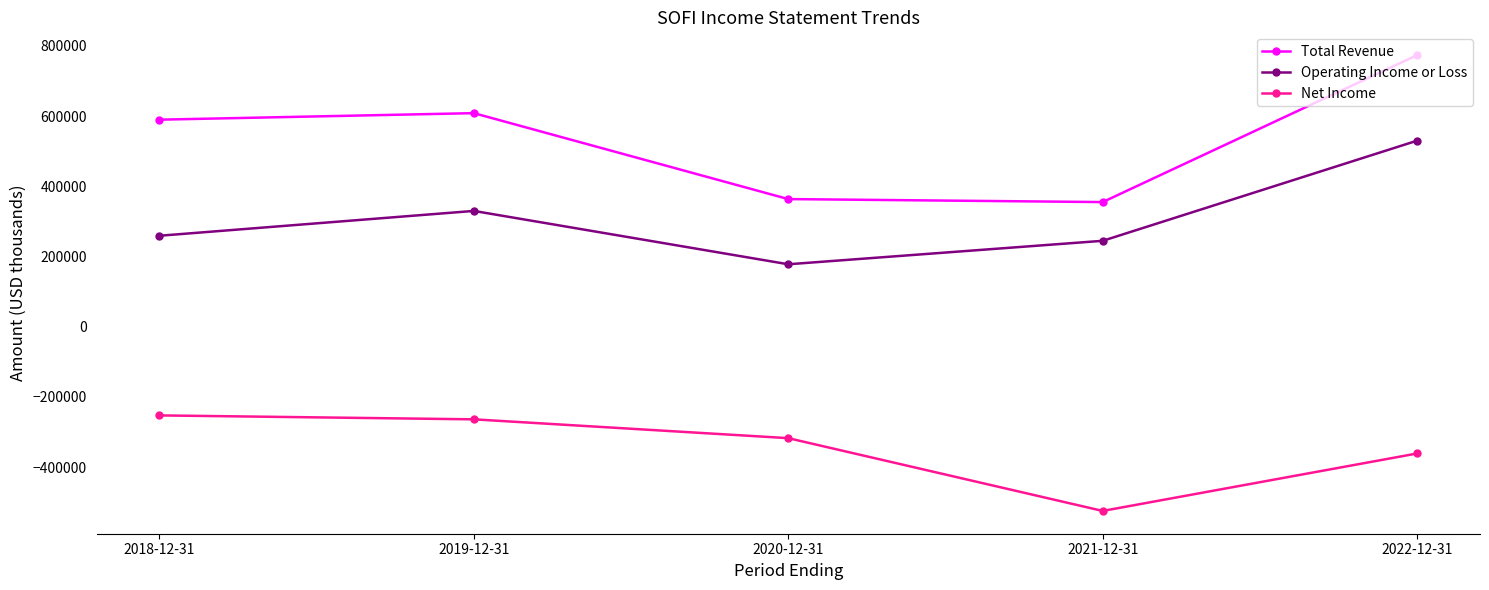

What is the total value across all series at 2022-12-31?

942400